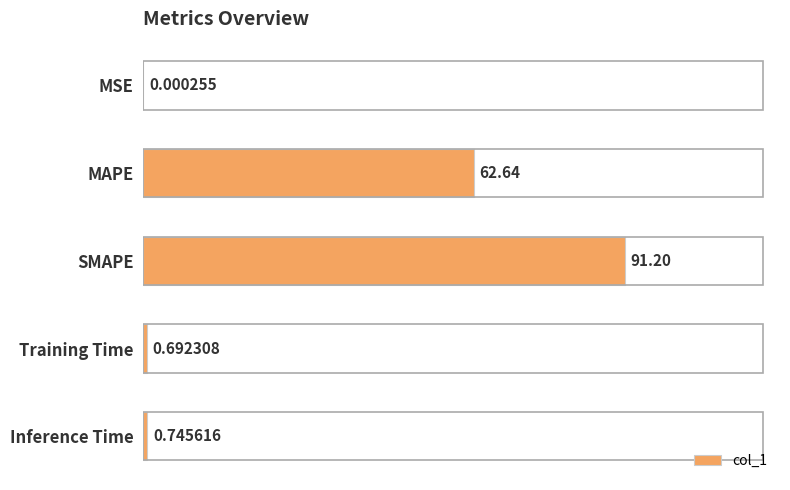

Between MSE and MAPE, which is larger?

MAPE